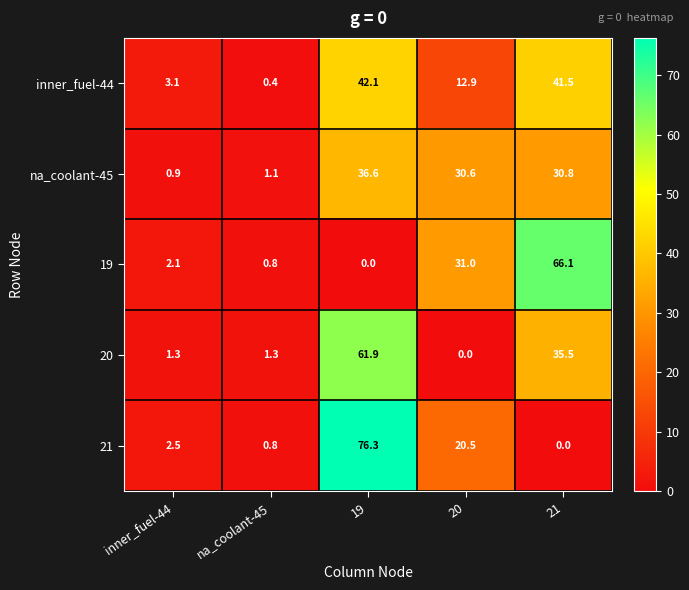

How many values in the inner_fuel-44 series exceed 12?

3